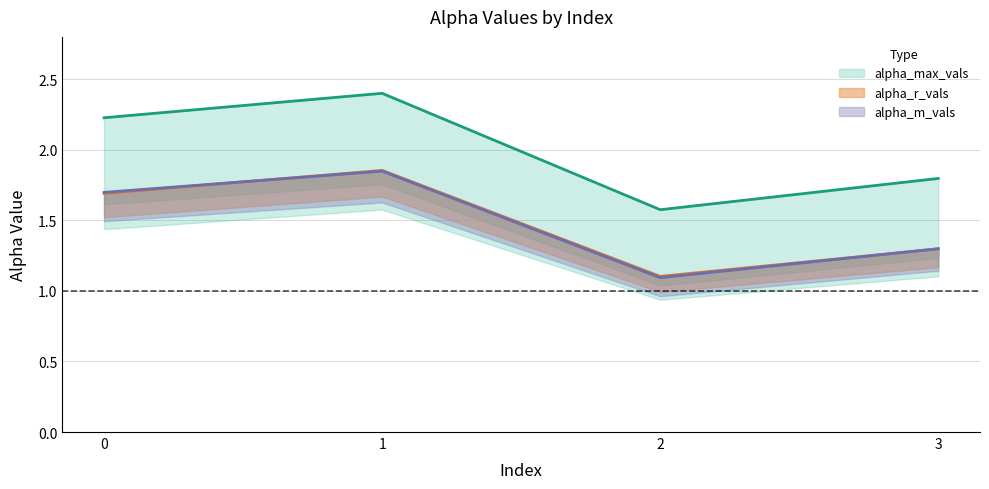

At which label does alpha_m_vals reach its minimum?

2